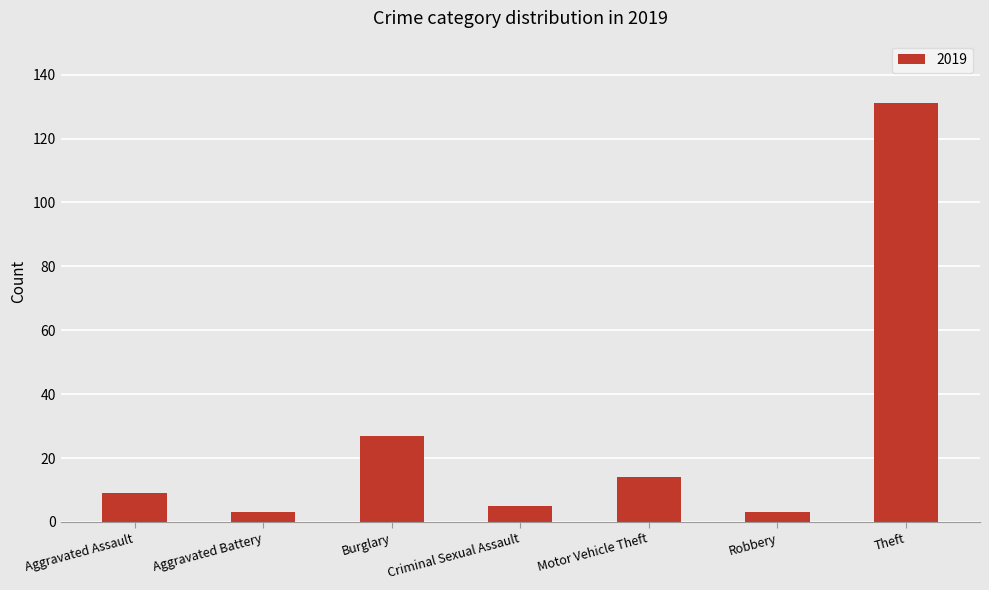

Is it true that the value at Burglary is 27?

True